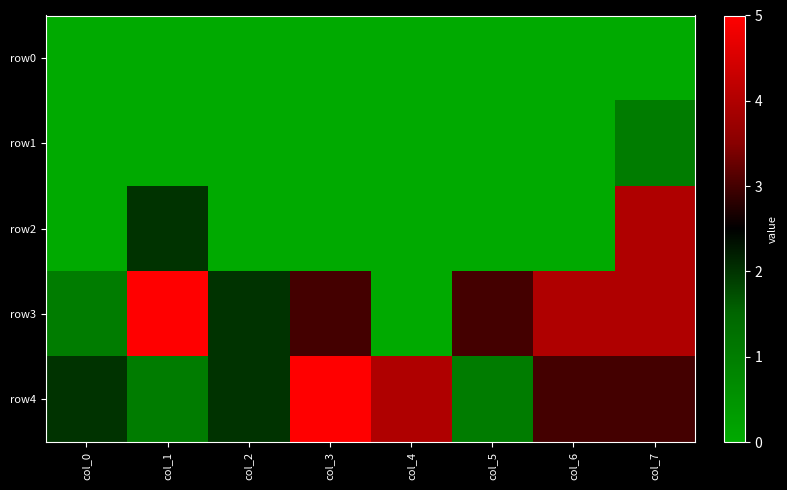

Which series has the largest range (max minus min)?

row3